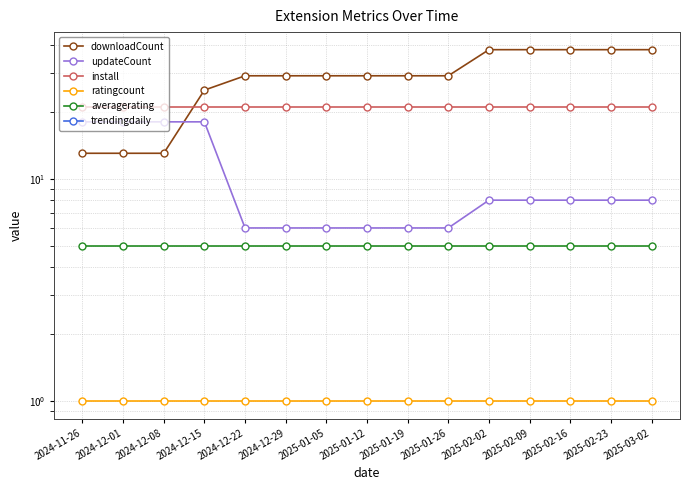

At which label does trendingdaily reach its peak?

2024-11-26